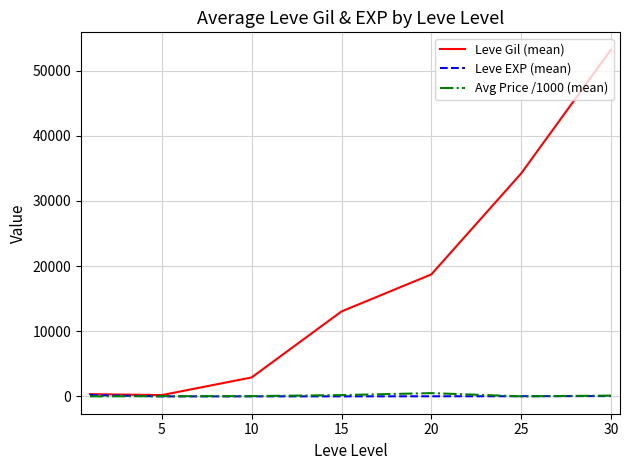

Which series has the widest spread of values?

Leve Gil (mean)